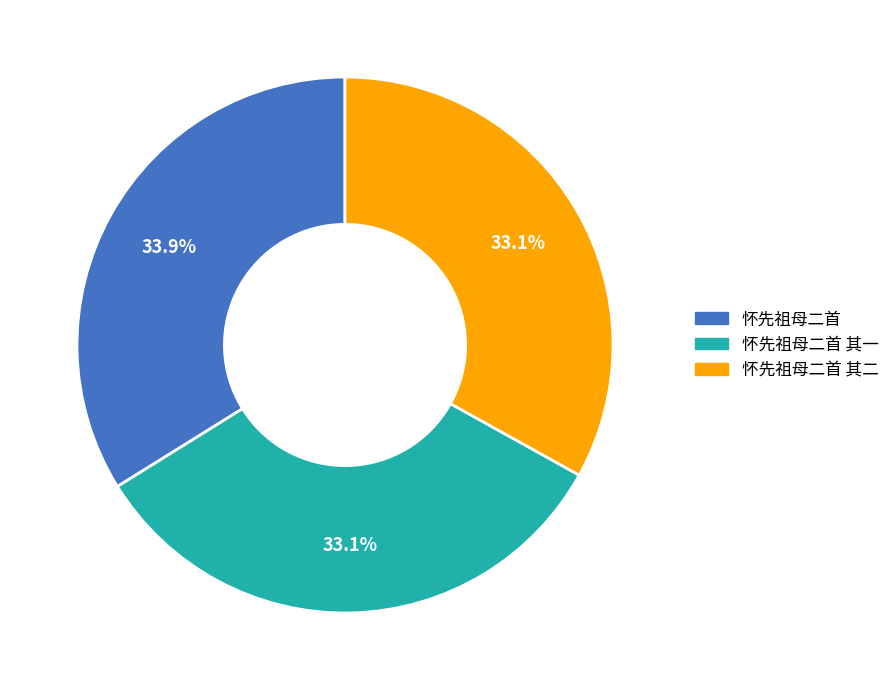

Does any single category account for the majority?

No